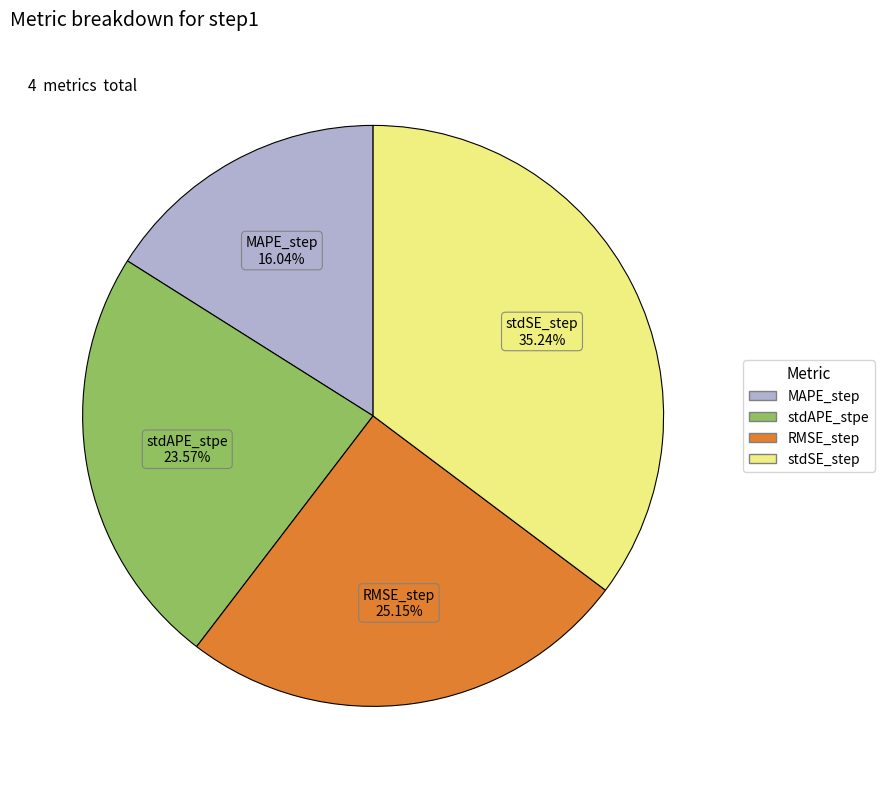

Is the sum of RMSE_step and MAPE_step greater than half?

No